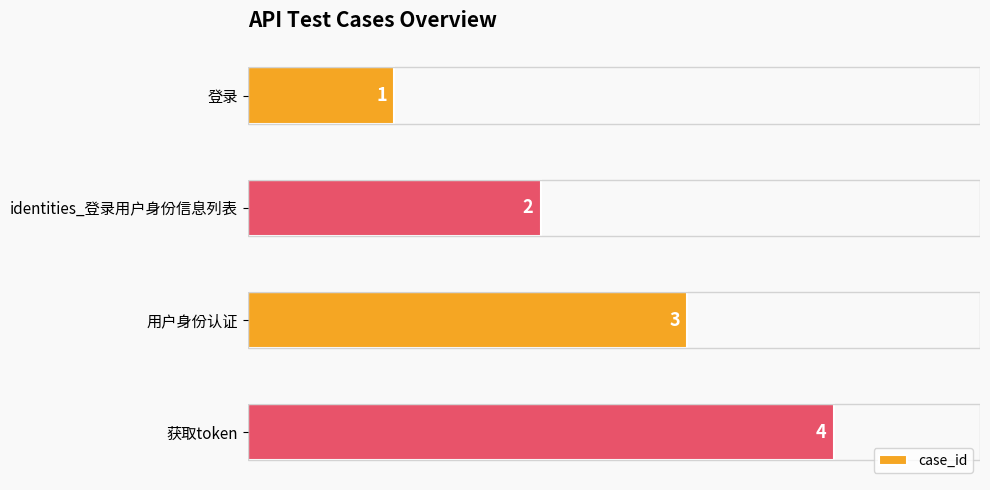

Rank the categories by value from highest to lowest.

获取token, 用户身份认证, identities_登录用户身份信息列表, 登录